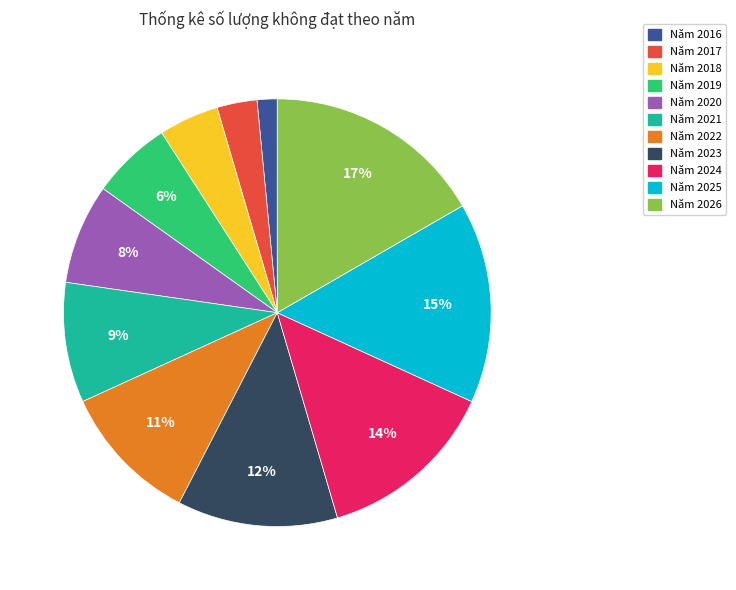

The Năm 2022 slice represents 11% of the pie. True or false?

True